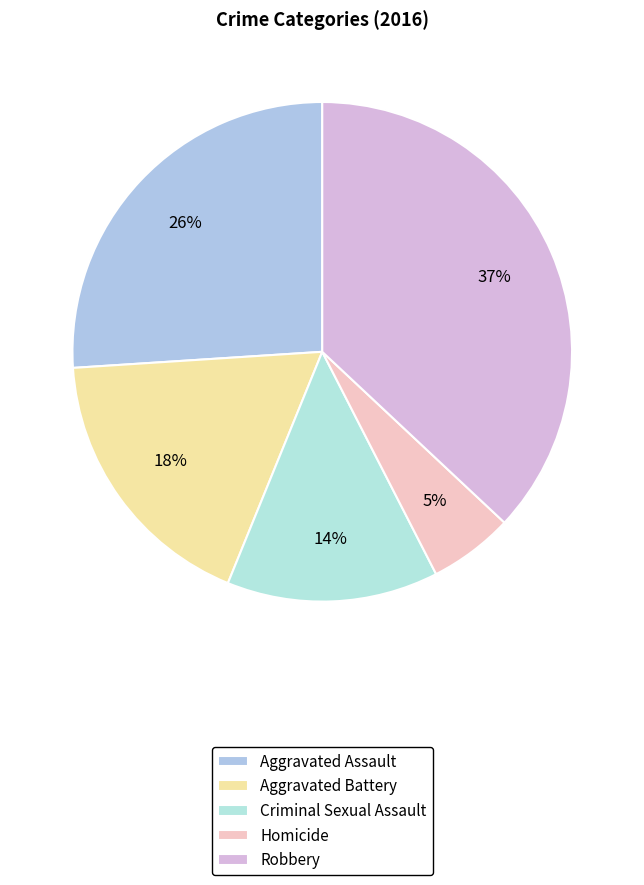

Which slice is the largest?

Robbery